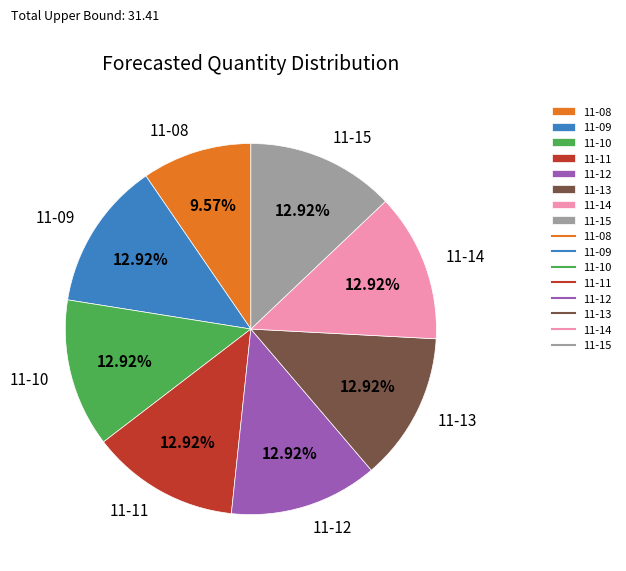

What is the ratio of the value at 11-08 to the value at 11-09?

0.7